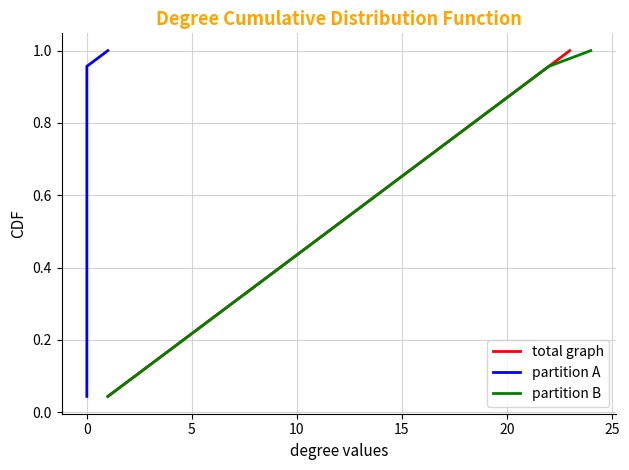

At 30, list the series in order from largest to smallest.

total graph, partition A, partition B